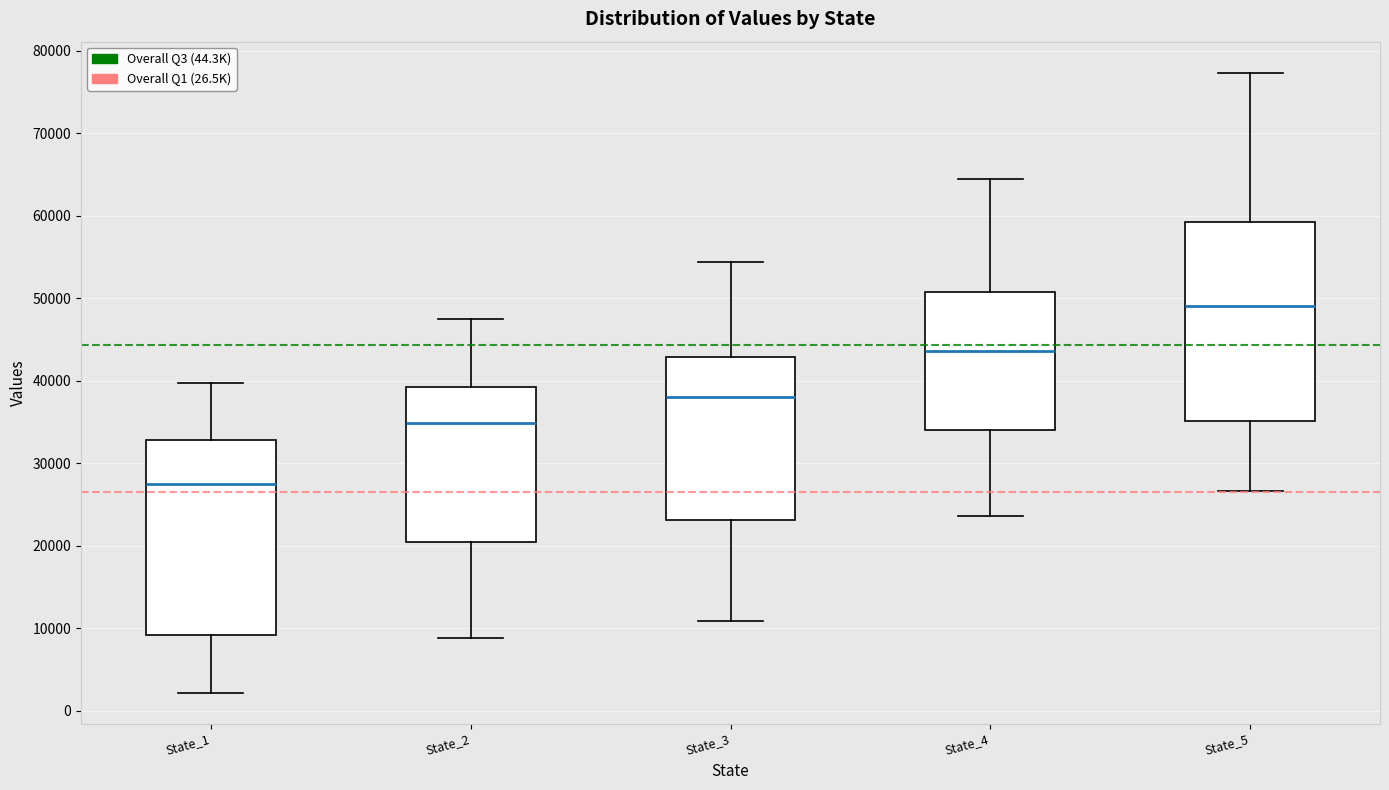

Where is the lower edge of the box for State_3 on the y-axis? The values are not printed on the chart, so give them approximately, as read against the axis.

23000